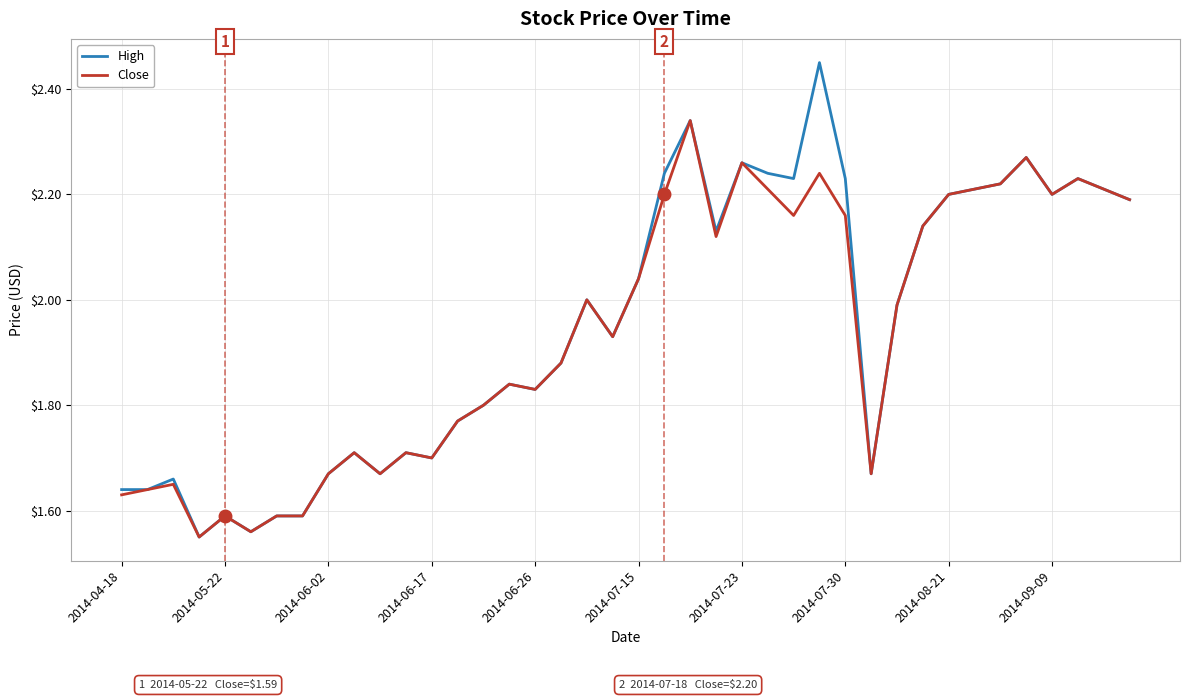

Which series has the widest spread of values?

High